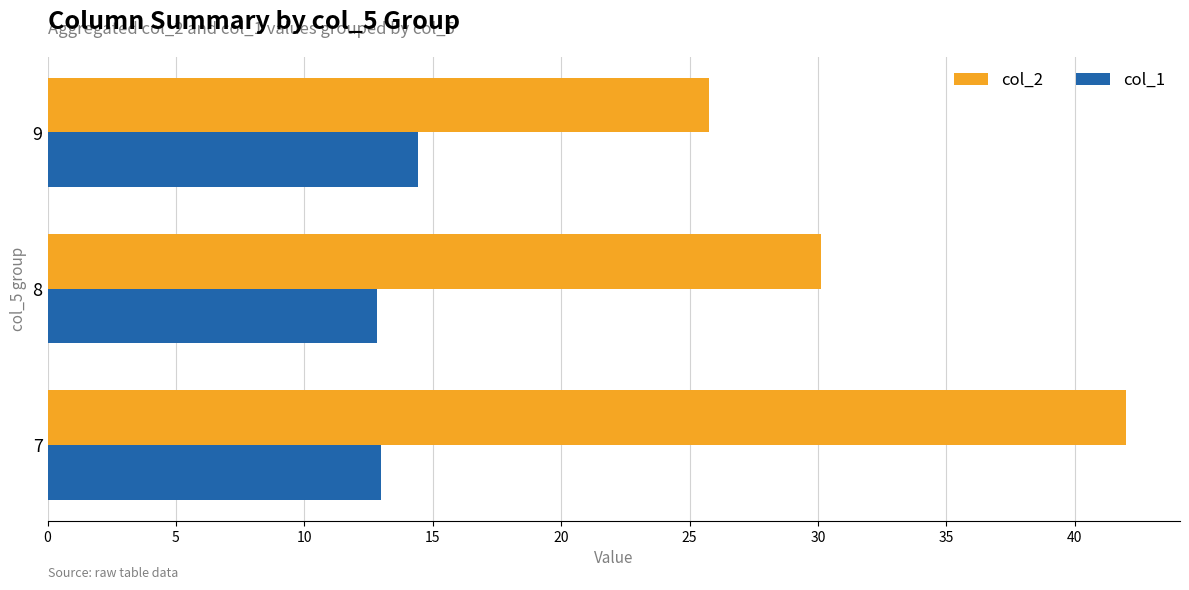

What is the sum of all col_1 values?

40.3